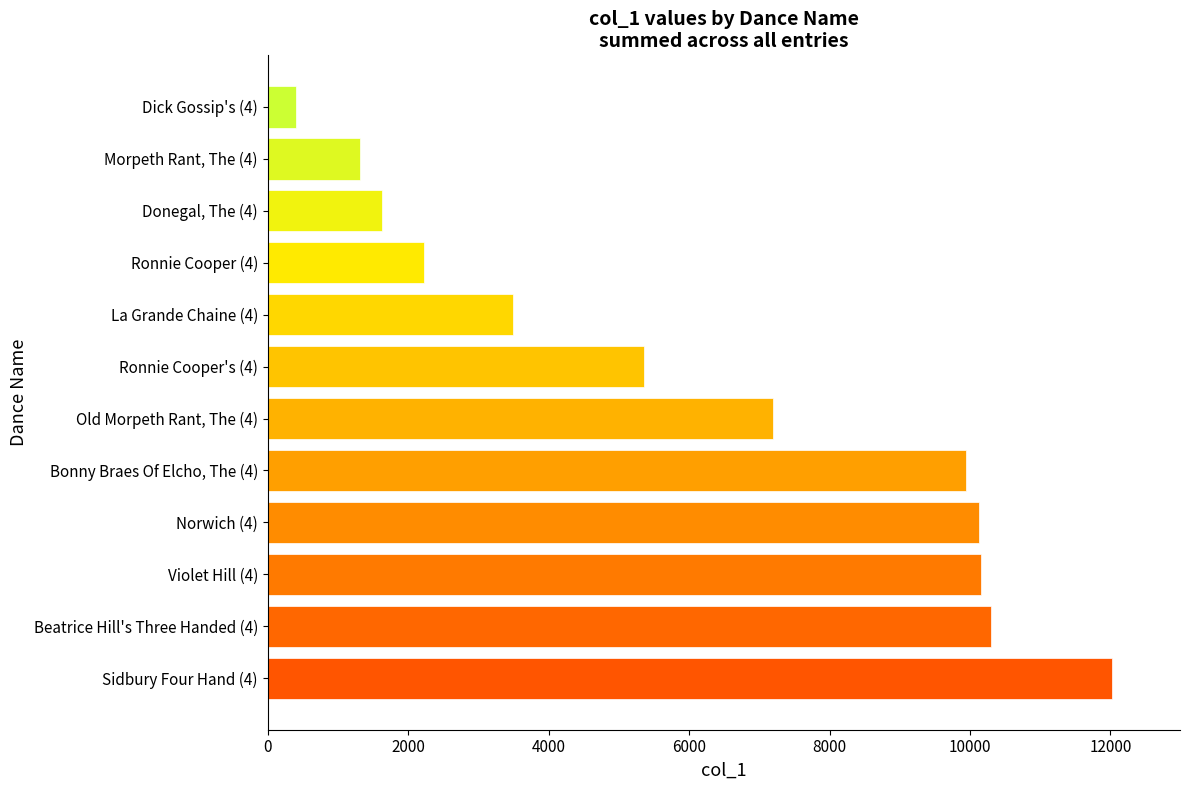

What is the minimum value shown in the chart?

408